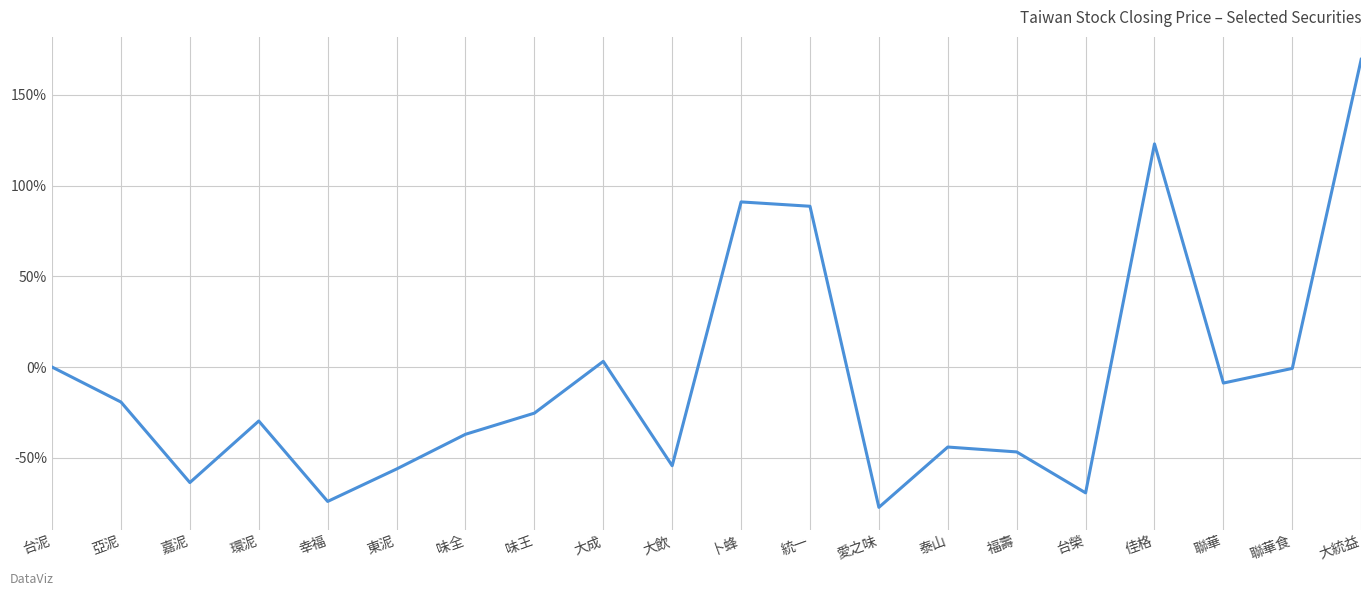

What is the change in value from 幸福 to 統一?

+162.7